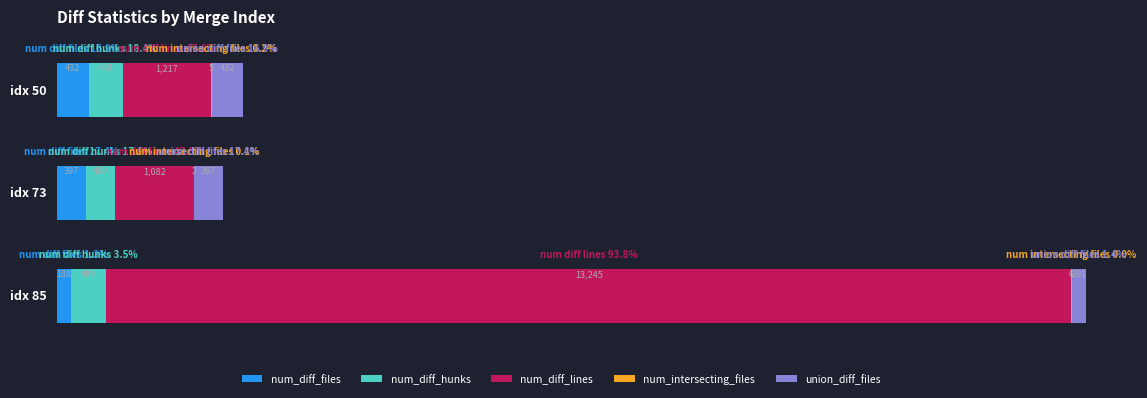

At 50, list the series in order from largest to smallest.

num_diff_lines, num_diff_hunks, num_diff_files, union_diff_files, num_intersecting_files